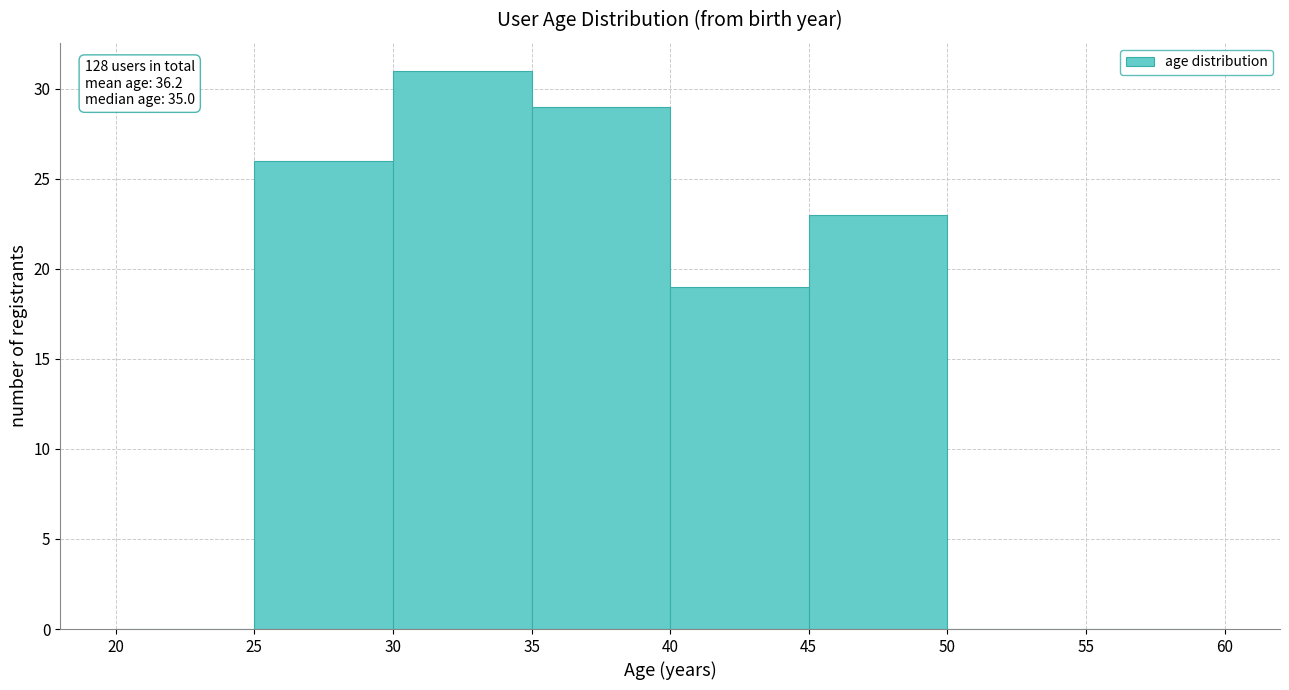

Which range on the x-axis has the tallest bar?

30 to 35